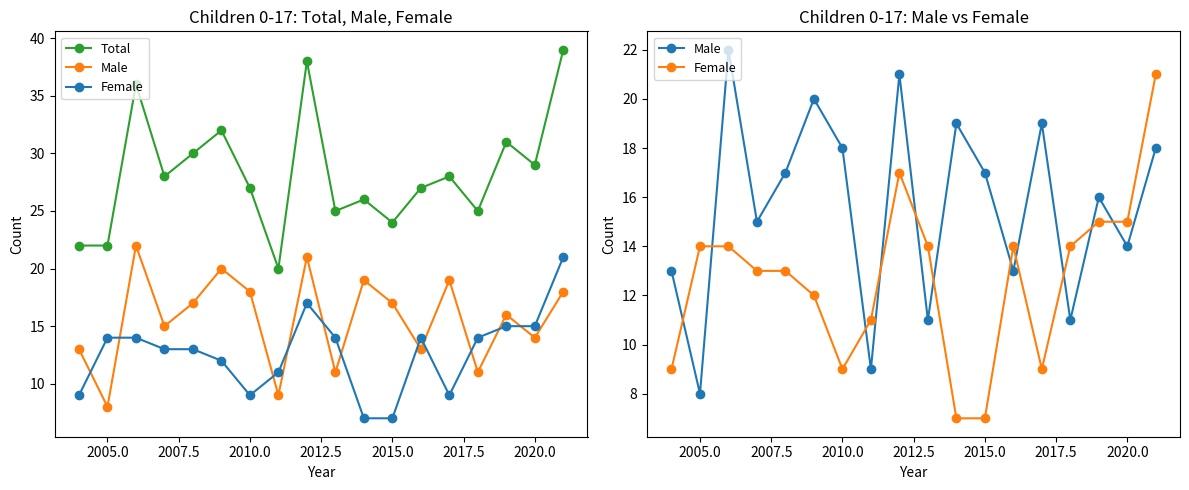

In Female, how many points are higher than both neighbors (excluding endpoints)?

2